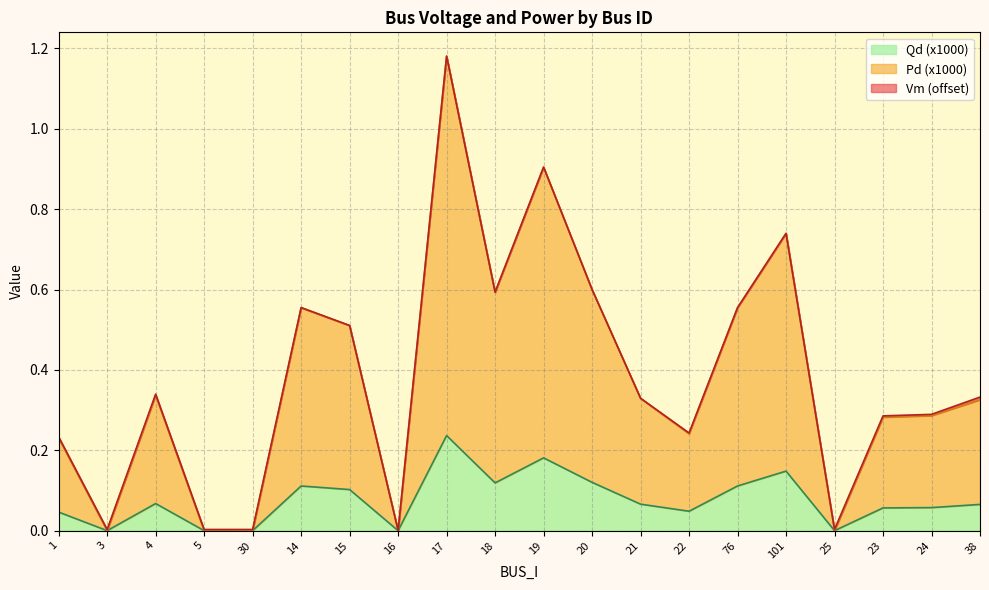

Which label corresponds to the largest value in the chart?

17